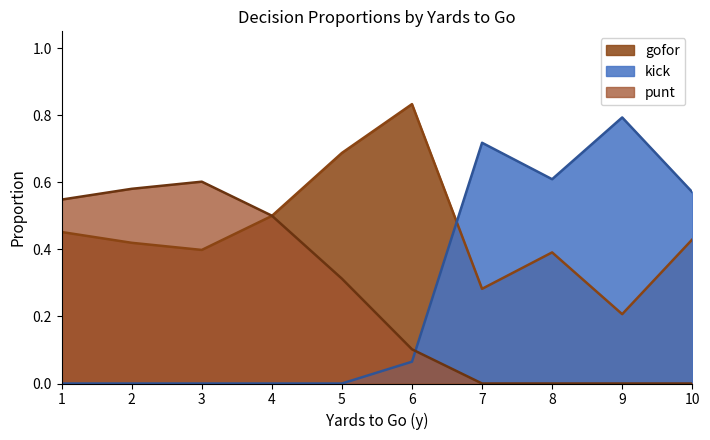

How many intersections are there between kick and punt?

1